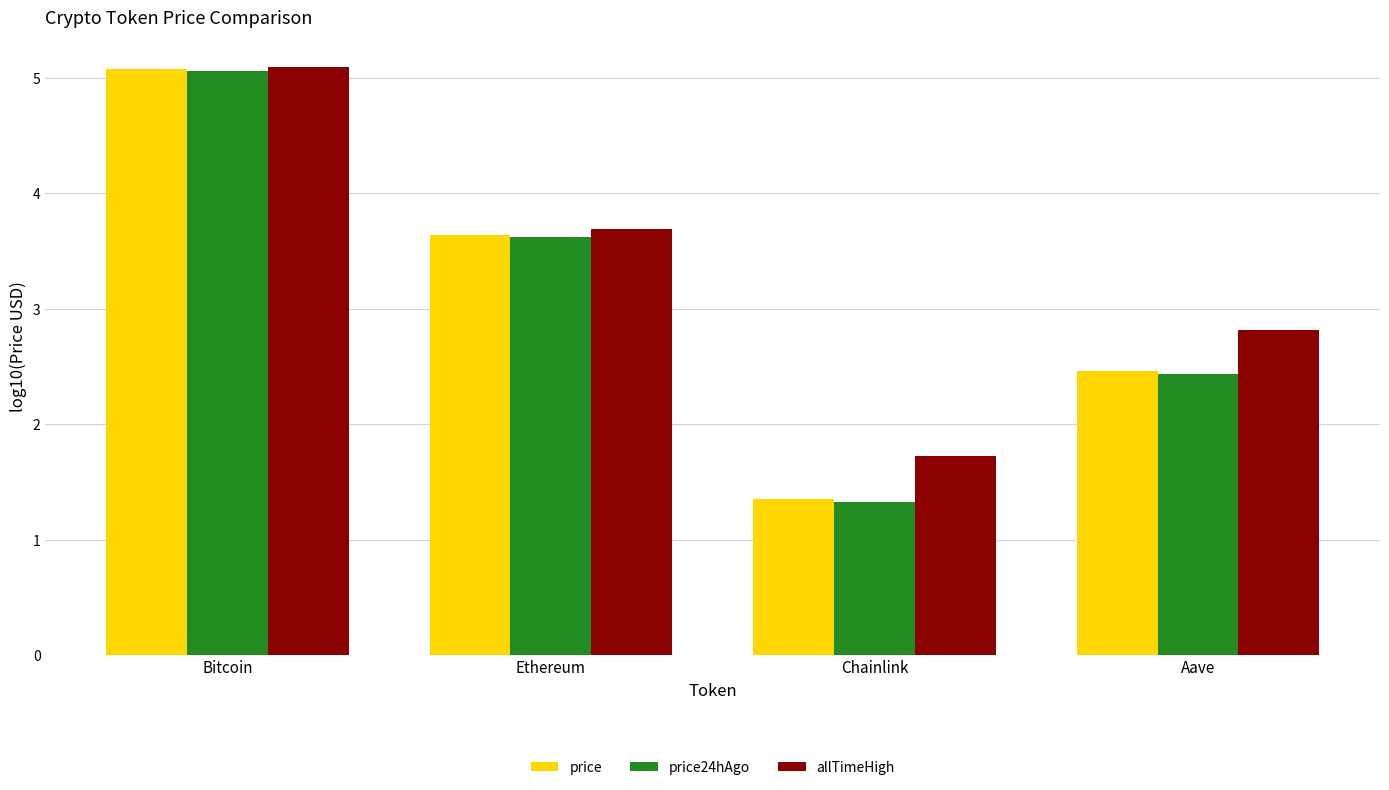

What is the difference between the price values at Chainlink and Ethereum?

2.3